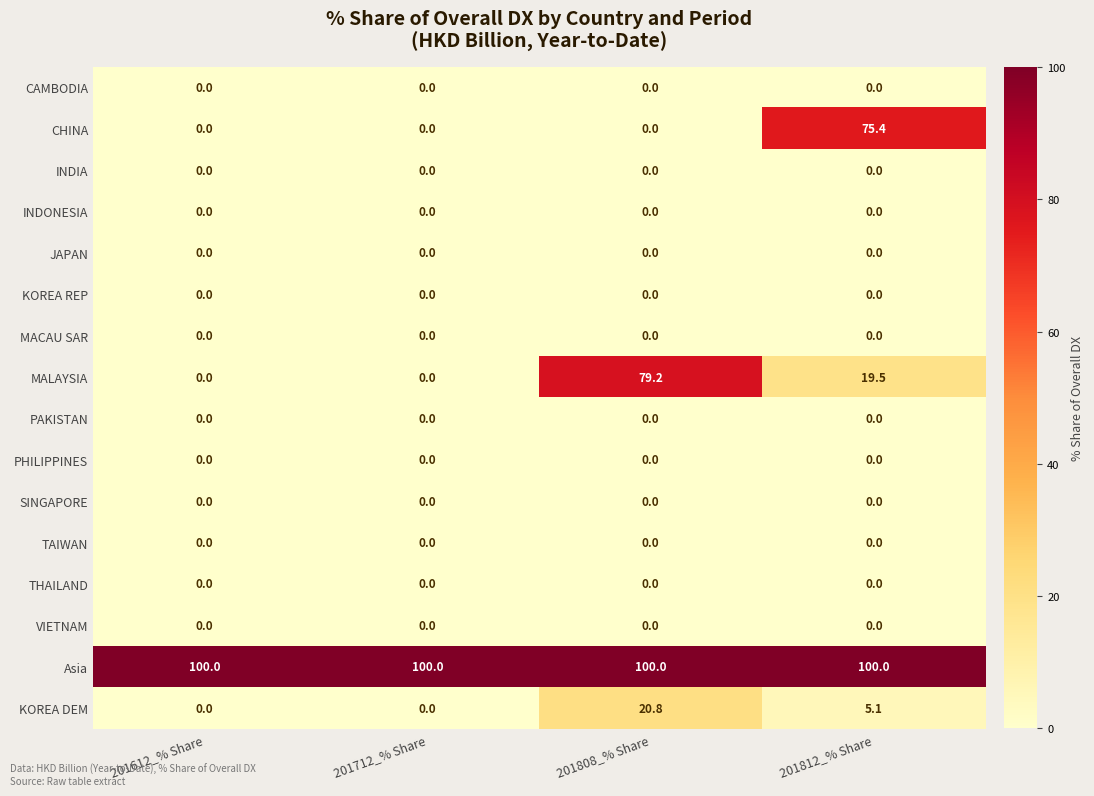

At how many categories does at least one series exceed 84?

4